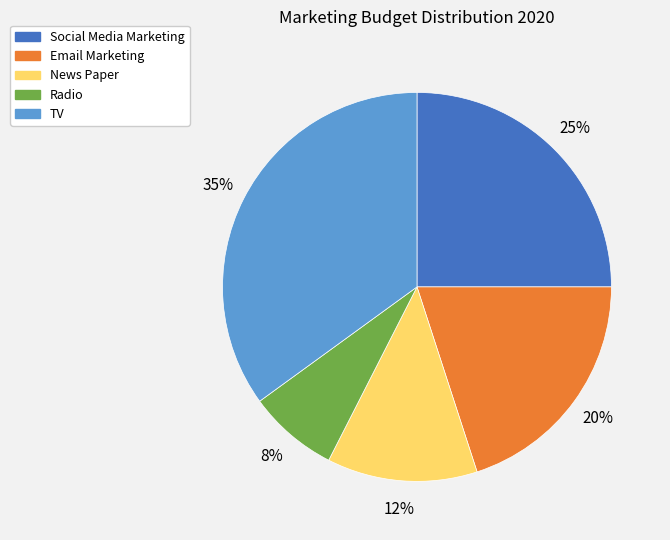

How many segments does this pie chart have?

5